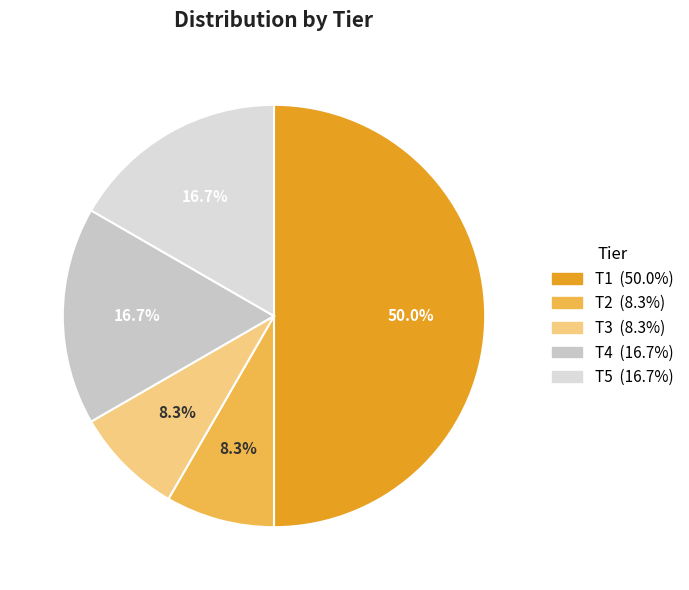

Does T3 account for over 50% of the chart?

No